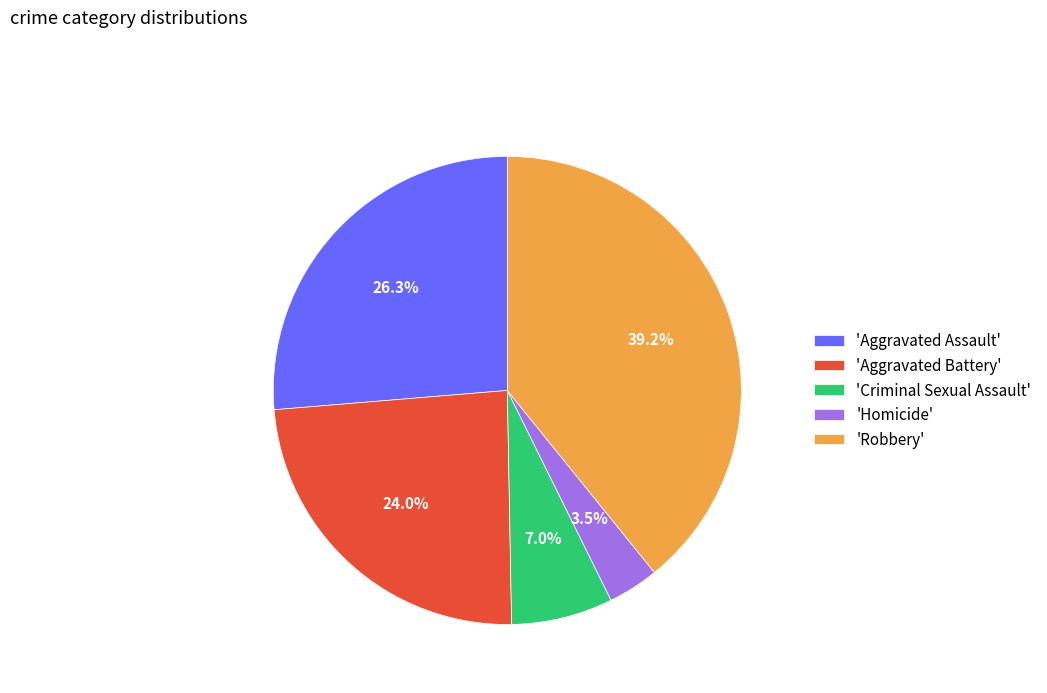

Is the sum of 'Criminal Sexual Assault' and 'Aggravated Assault' greater than half?

No